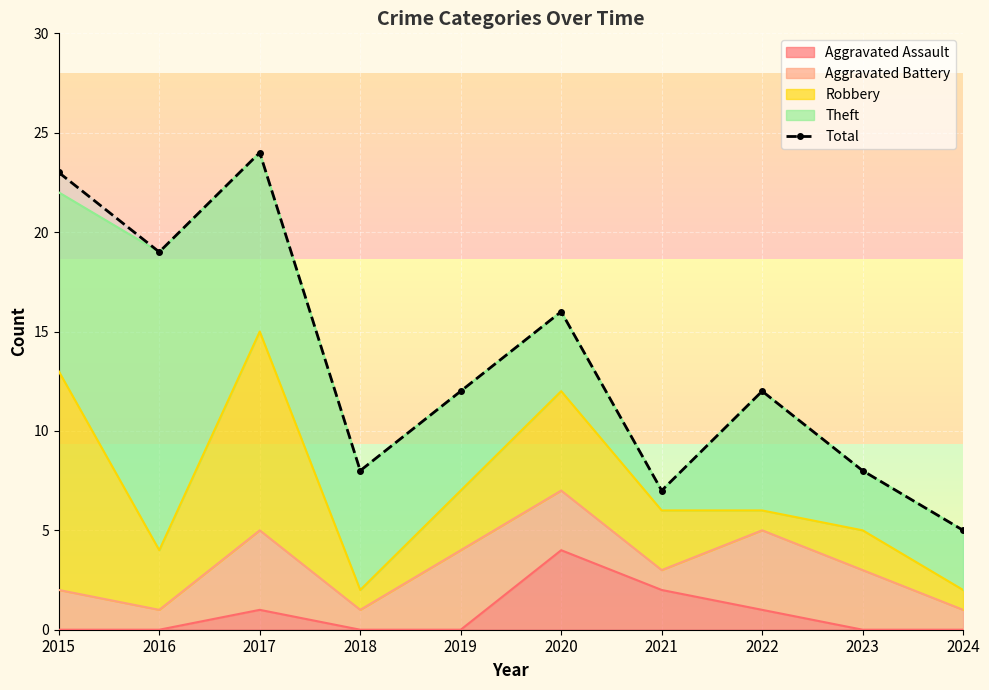

Between 2016 and 2018, which is larger?

2016